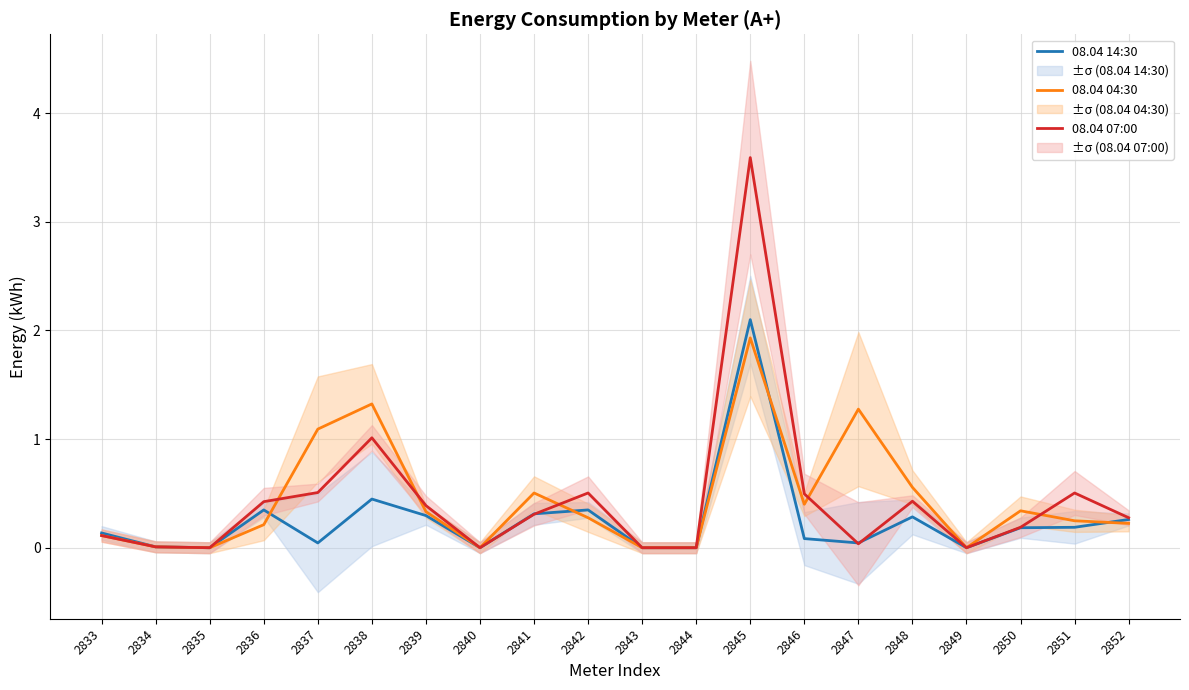

The value of 08.04 14:30 at 2849 is 0.9. True or false?

False